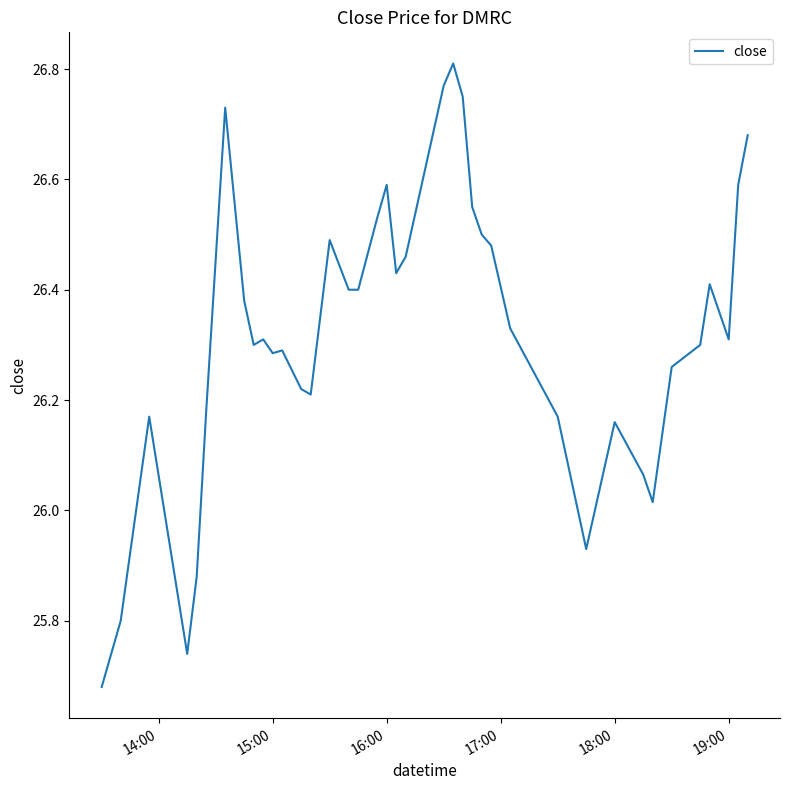

Is this an area chart (filled region under the line)?

No